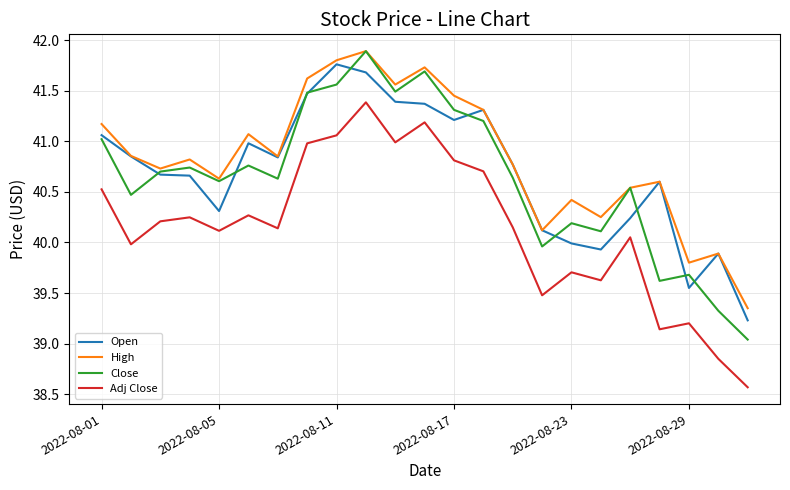

What is the maximum value shown in the chart?

41.9